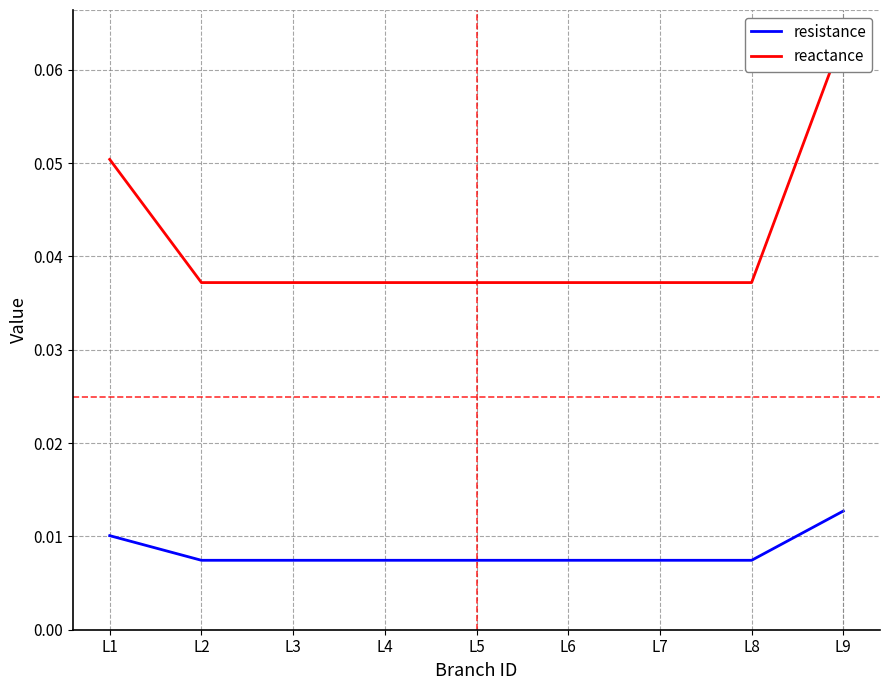

Is this an area chart (filled region under the line)?

No